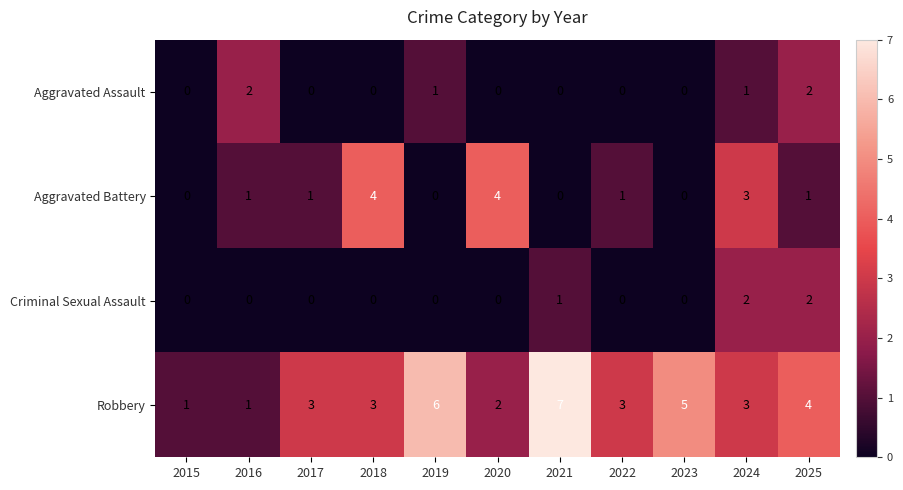

Where is Robbery nearest to the value 4?

2025